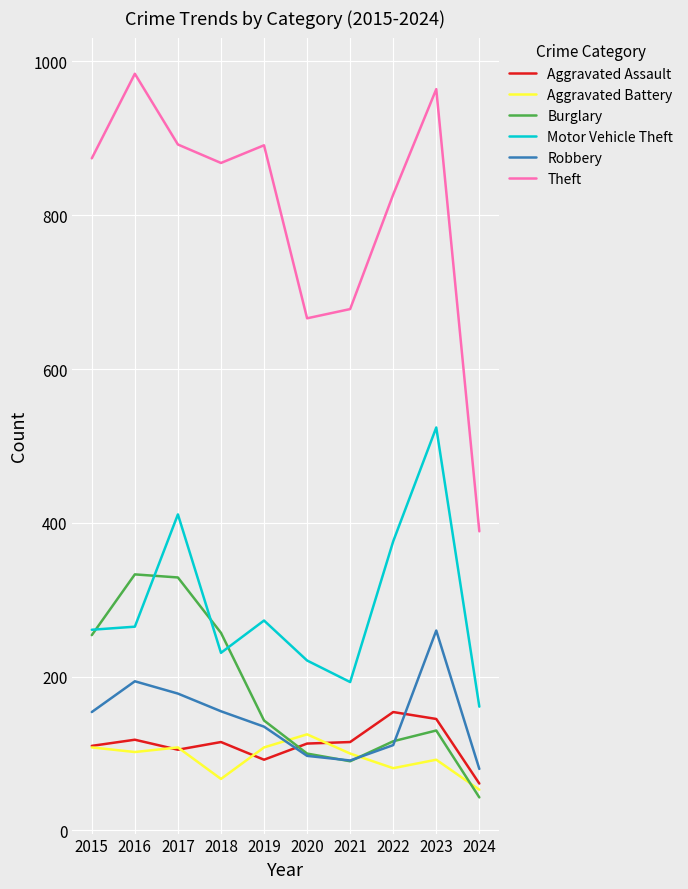

What is the lowest value of the Robbery series?

80